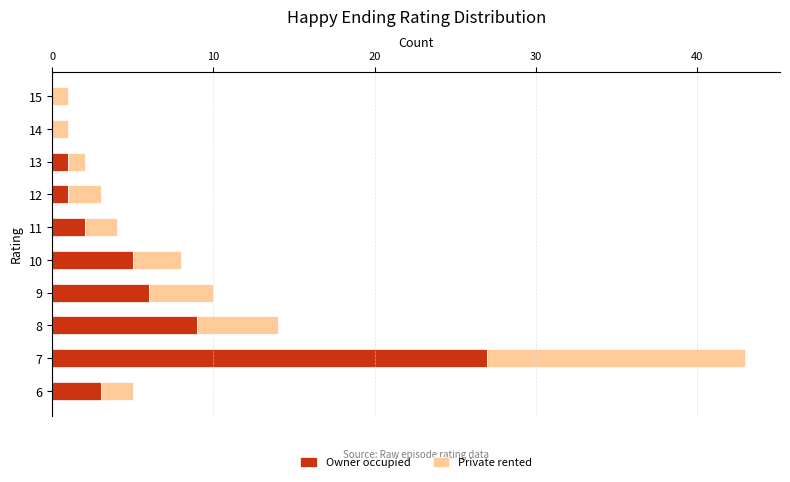

What is the total value across all series at 7?

43